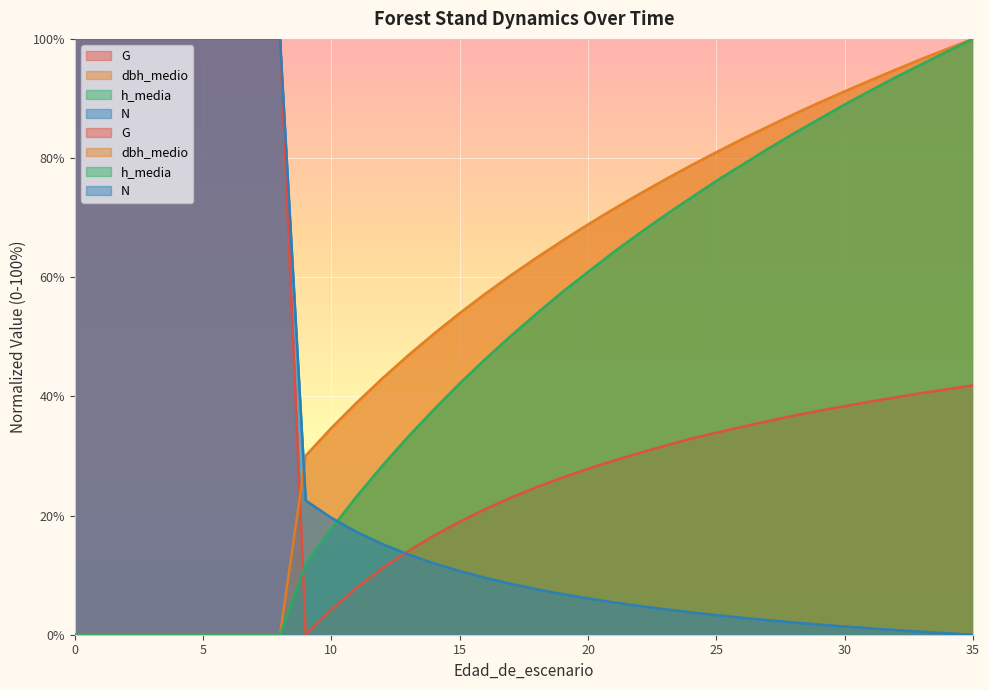

Reading left to right, extract all data points from this chart.

G: 100.0	100.0	100.0	100.0	100.0	100.0	100.0	100.0	100.0	0.0	4.3	7.9	11.2	14.1	16.6	19.0	21.1	23.0	24.8	26.4	27.9	29.2	30.5	31.7	32.9	33.9	34.9	35.8	36.8	37.6	38.4	39.1	39.8	40.6	41.2	41.8
dbh_medio: 0.0	0.0	0.0	0.0	0.0	0.0	0.0	0.0	0.0	30.1	34.7	39.0	43.1	46.9	50.5	54.0	57.2	60.3	63.3	66.1	68.9	71.5	74.0	76.4	78.7	81.0	83.2	85.3	87.3	89.3	91.2	93.0	94.9	96.6	98.3	100.0
h_media: 0.0	0.0	0.0	0.0	0.0	0.0	0.0	0.0	0.0	11.9	17.8	23.3	28.4	33.3	37.8	42.2	46.3	50.2	53.9	57.5	60.9	64.2	67.4	70.4	73.3	76.2	78.8	81.5	84.1	86.5	89.0	91.3	93.6	95.7	97.9	100.0
N: 100.0	100.0	100.0	100.0	100.0	100.0	100.0	100.0	100.0	22.5	19.6	17.2	15.2	13.5	12.0	10.7	9.6	8.5	7.6	6.8	6.1	5.4	4.8	4.3	3.8	3.3	2.9	2.4	2.1	1.7	1.4	1.1	0.8	0.5	0.2	0.0